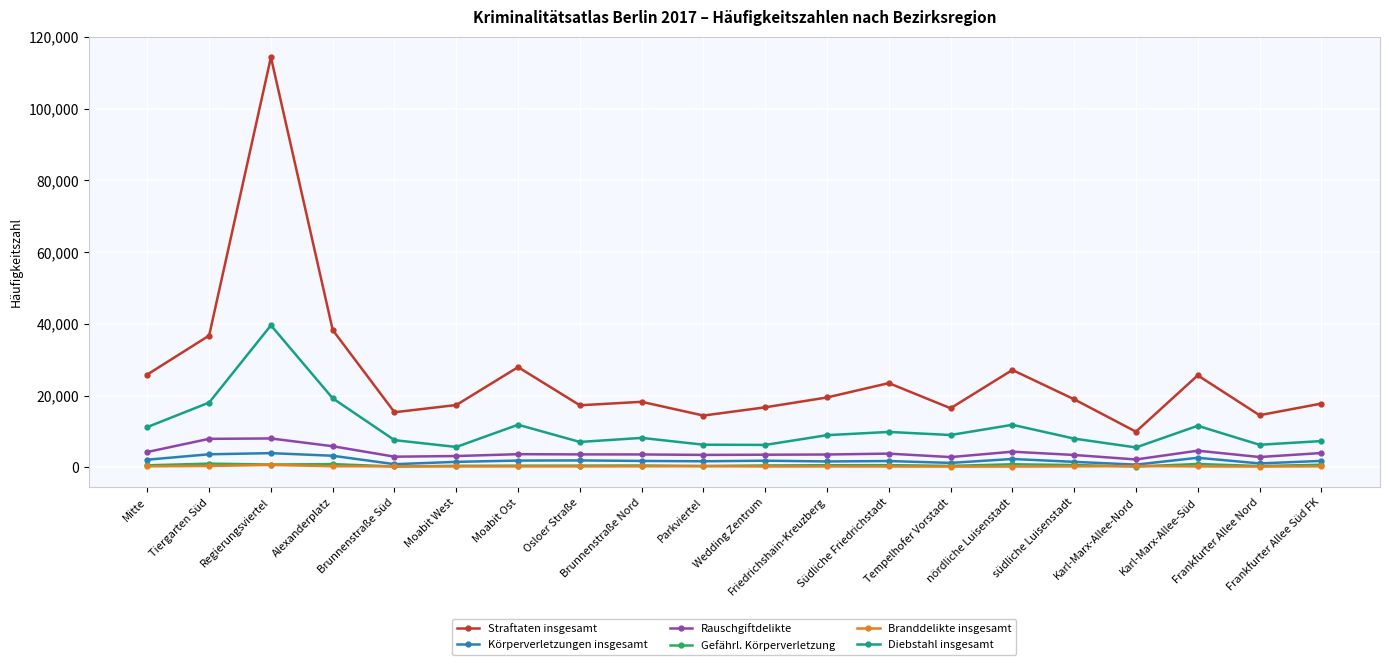

What is the maximum value for Diebstahl insgesamt?

39579